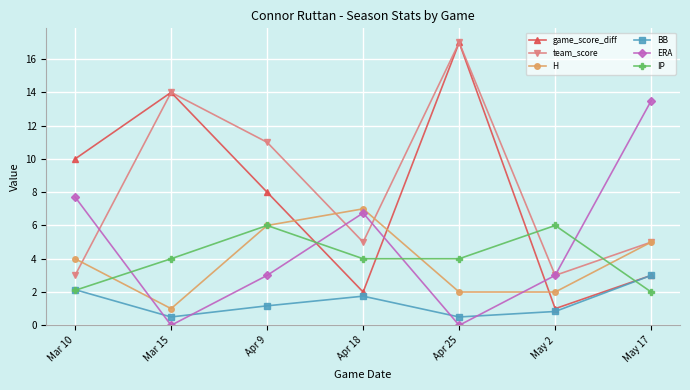

Between which two adjacent categories do game_score_diff and H first intersect?

Apr 9 and Apr 18